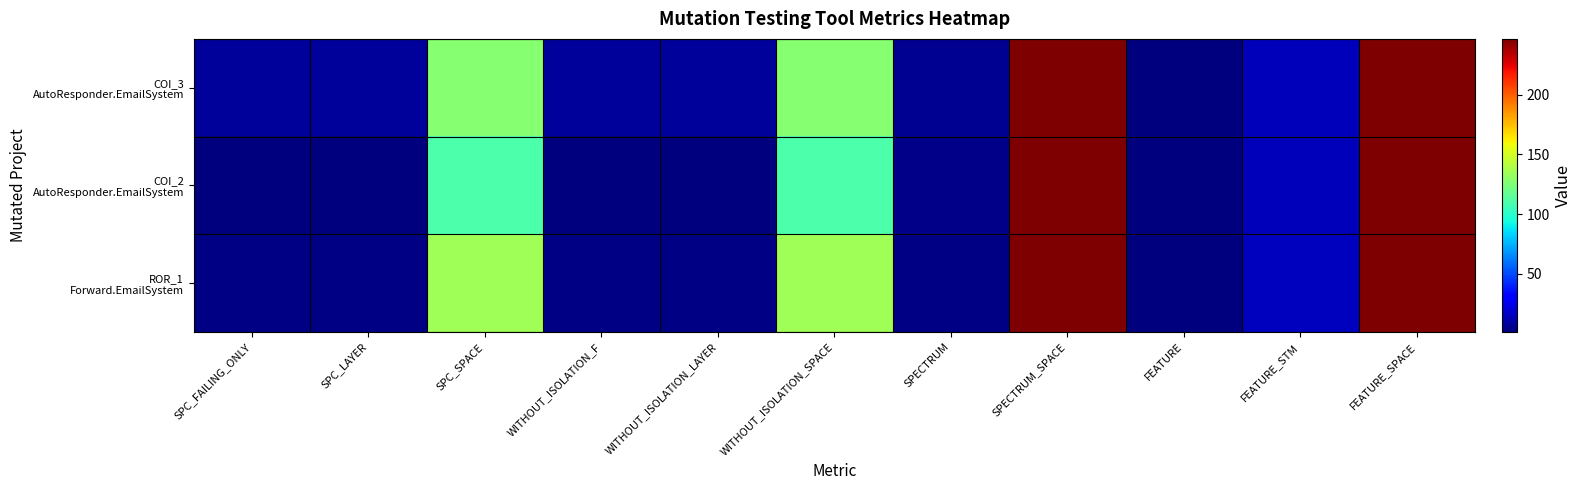

What is the difference between the highest and lowest values at SPC_FAILING_ONLY?

6